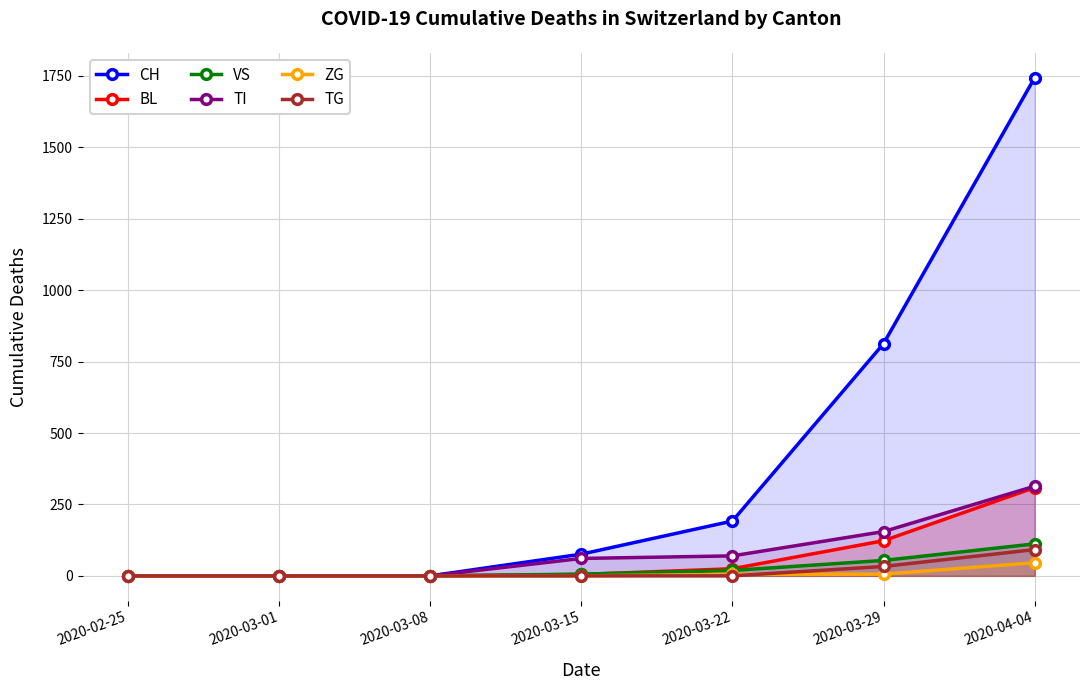

Rank the series by their maximum value, from lowest to highest.

ZG, TG, VS, BL, TI, CH